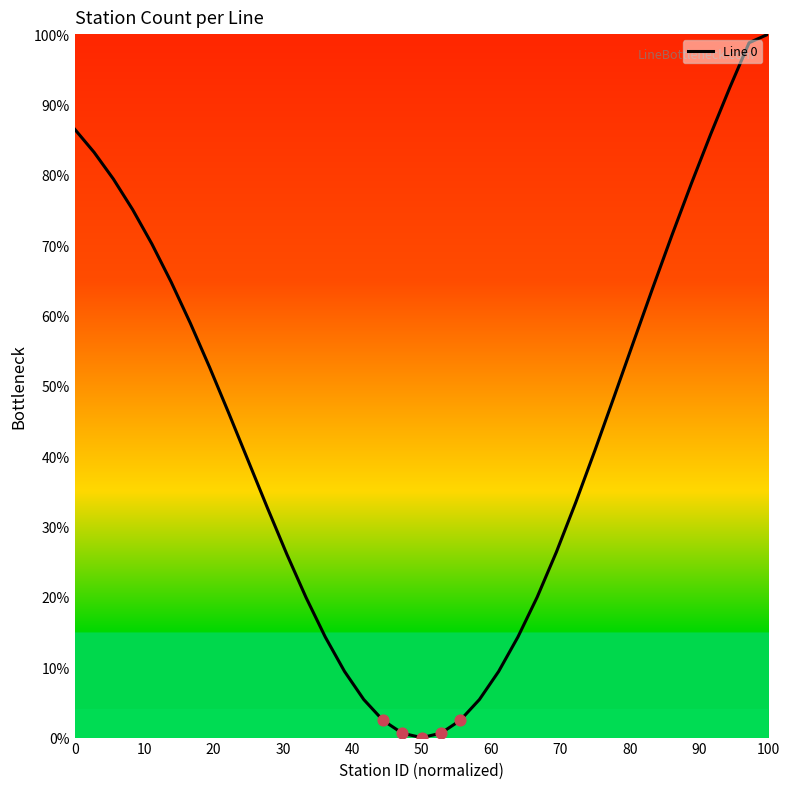

What is the maximum value shown in the chart?

100.0